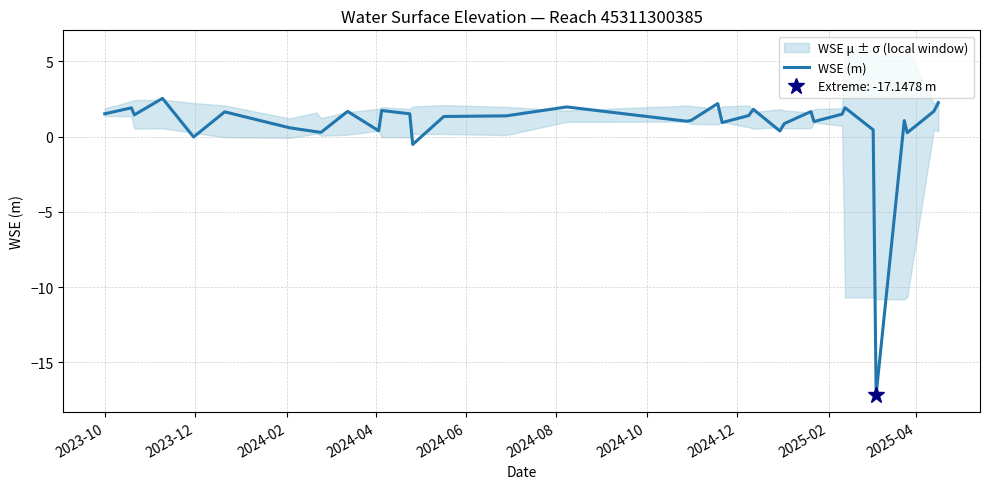

What is the lowest value of the WSE (m) series?

-17.1